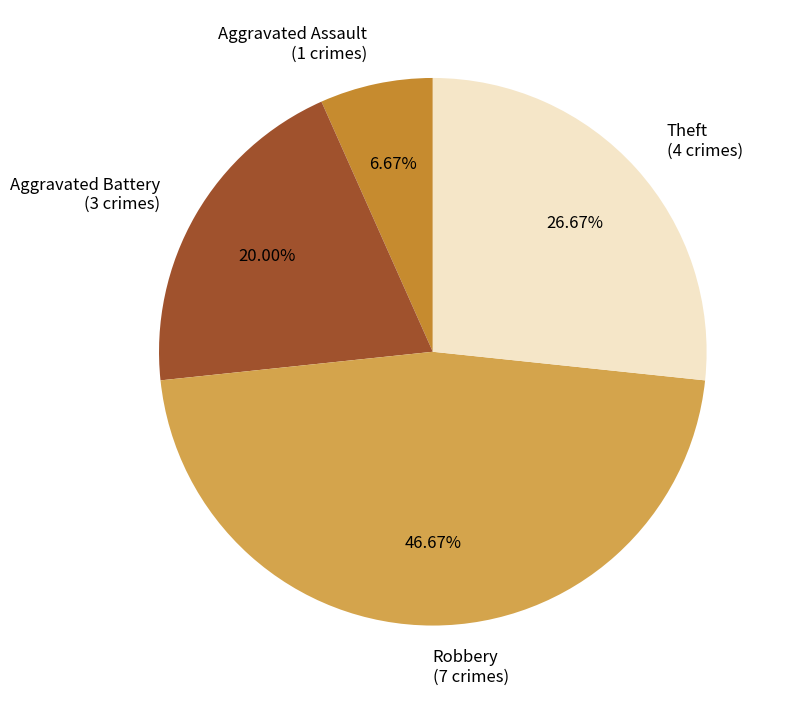

Which slice is the largest?

Robbery